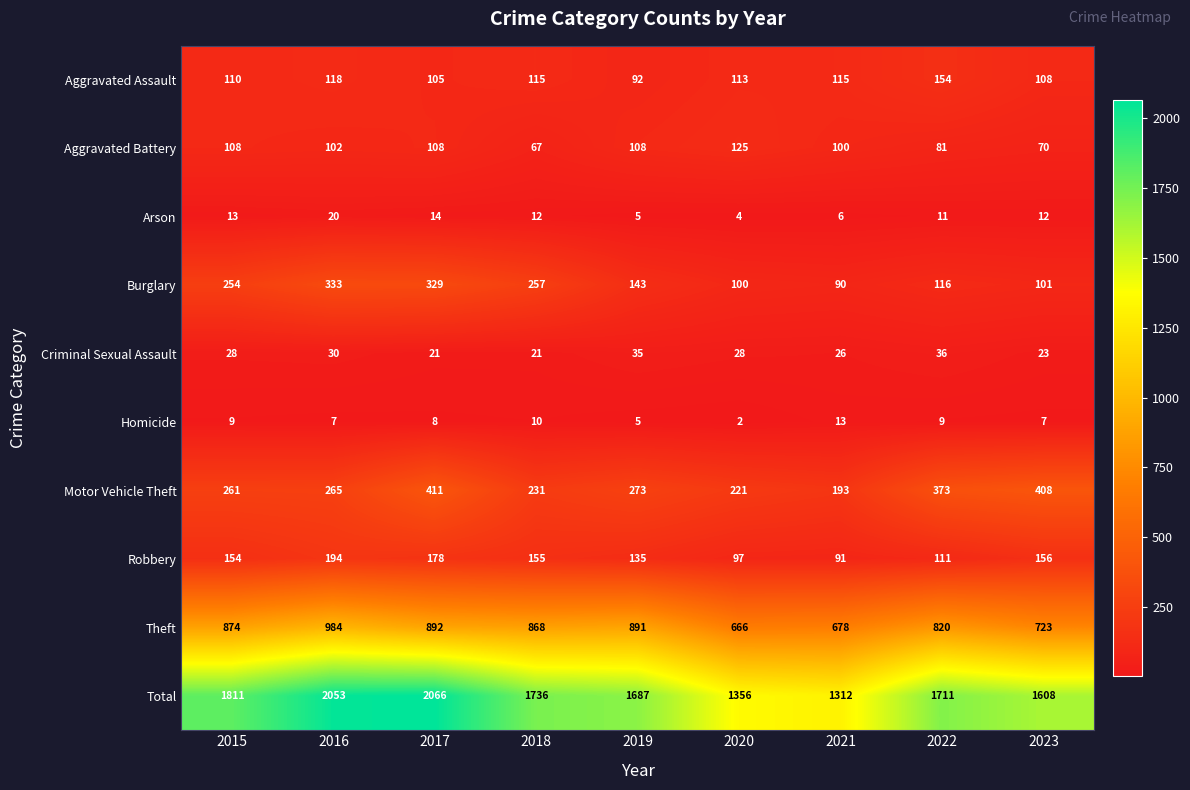

What is the lowest value of the Aggravated Battery series?

67